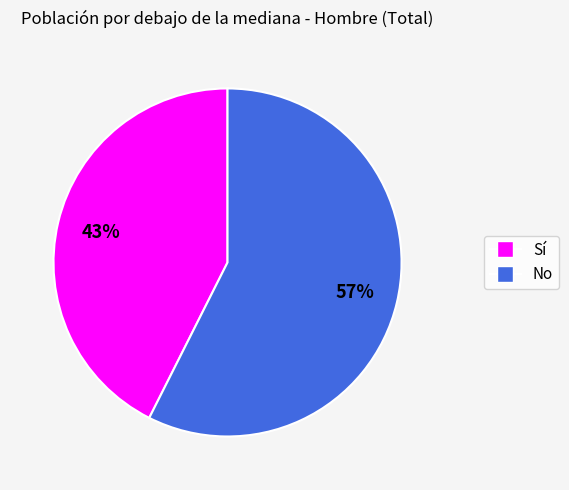

To the nearest percent, what portion does Sí represent?

43%